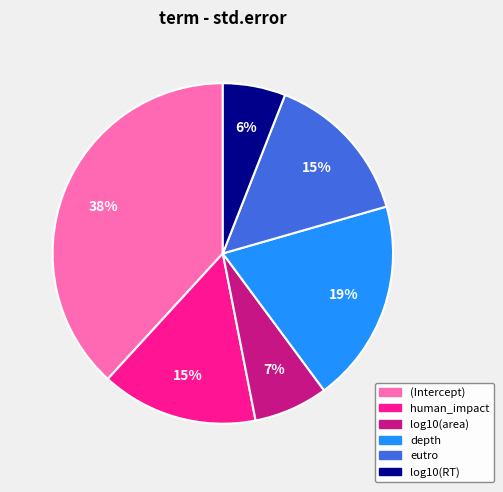

Does log10(area) represent more than half of the total?

No